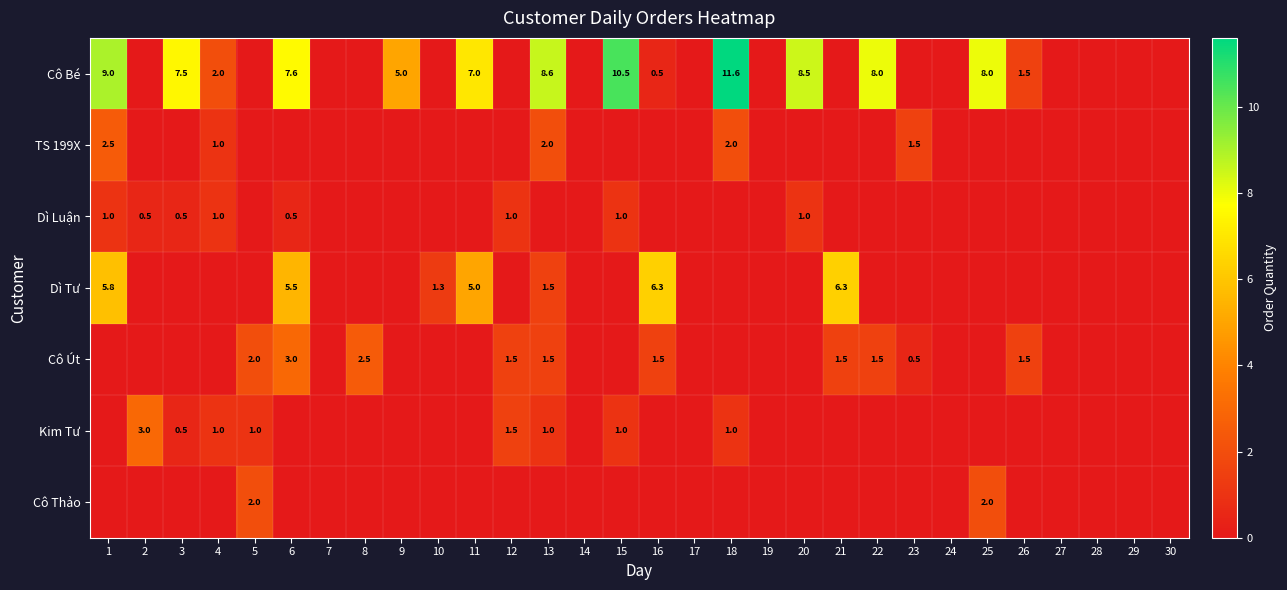

True or false: TS 199X has a value of 2.0 at 18.

True